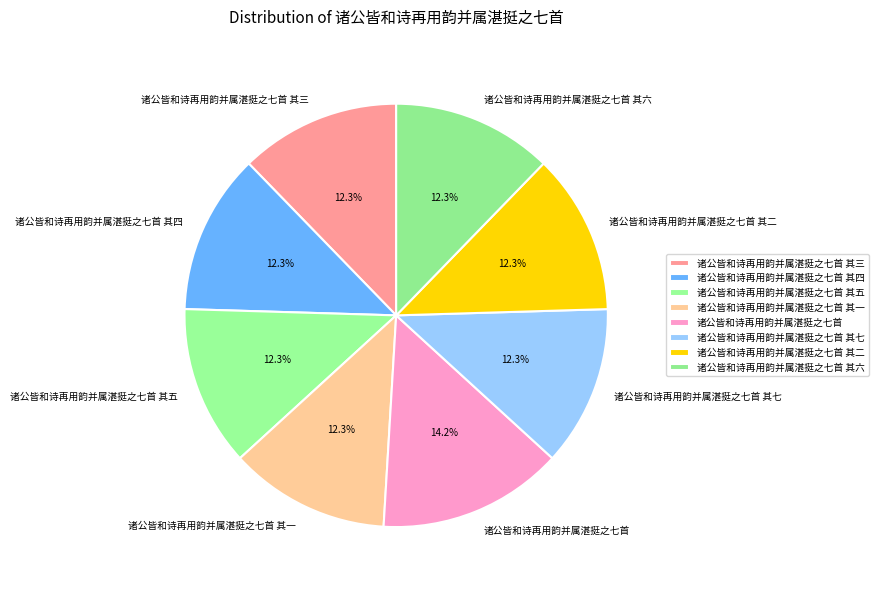

Do 诸公皆和诗再用韵并属湛挺之七首 其一 and 诸公皆和诗再用韵并属湛挺之七首 其六 together represent more than half of the pie?

No